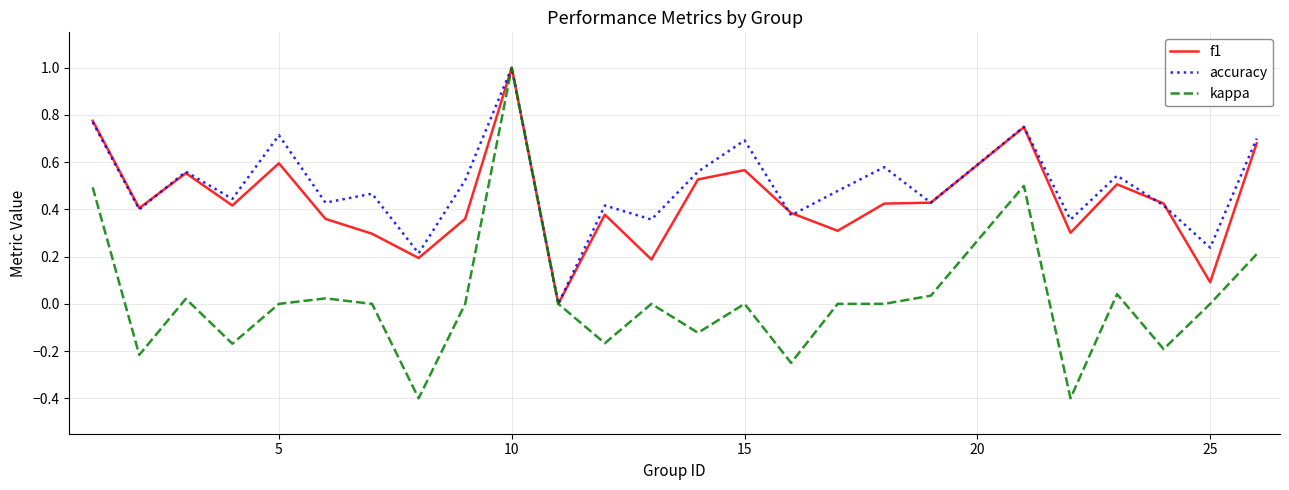

Which series has the largest range (max minus min)?

kappa